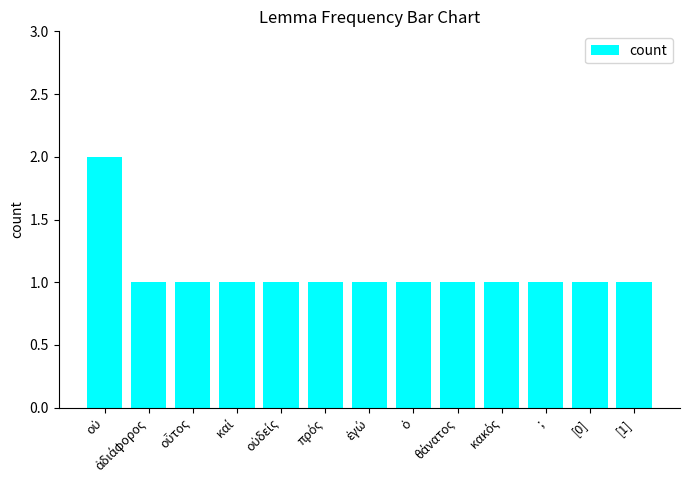

What is the average value?

1